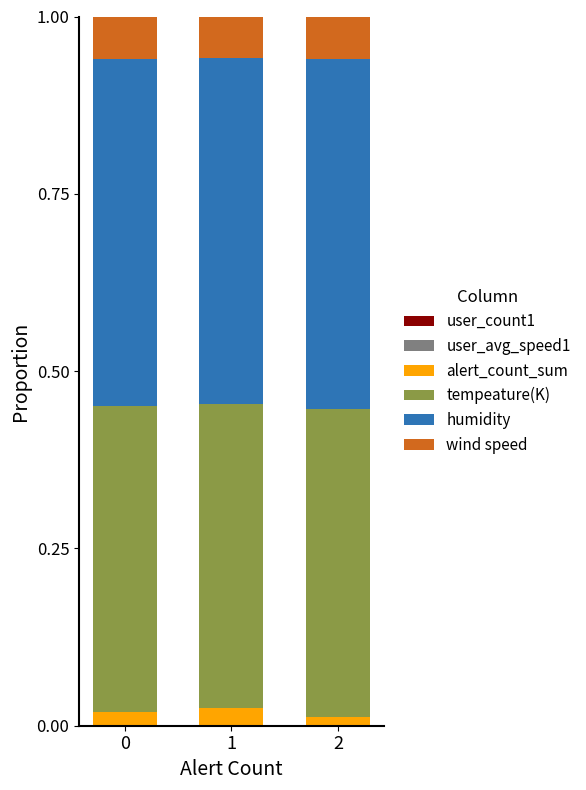

What is the total value across all series at 1?

1.0